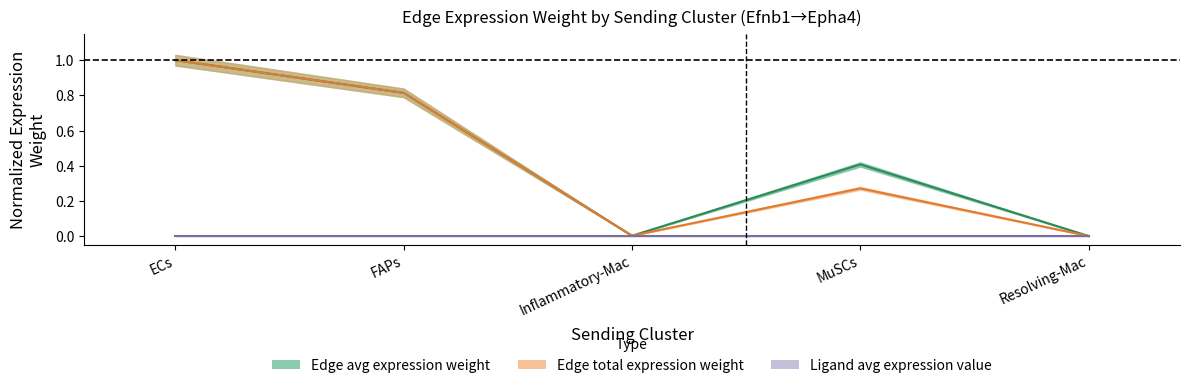

The Edge total expression weight series shows 0.3 at MuSCs. True or false?

True